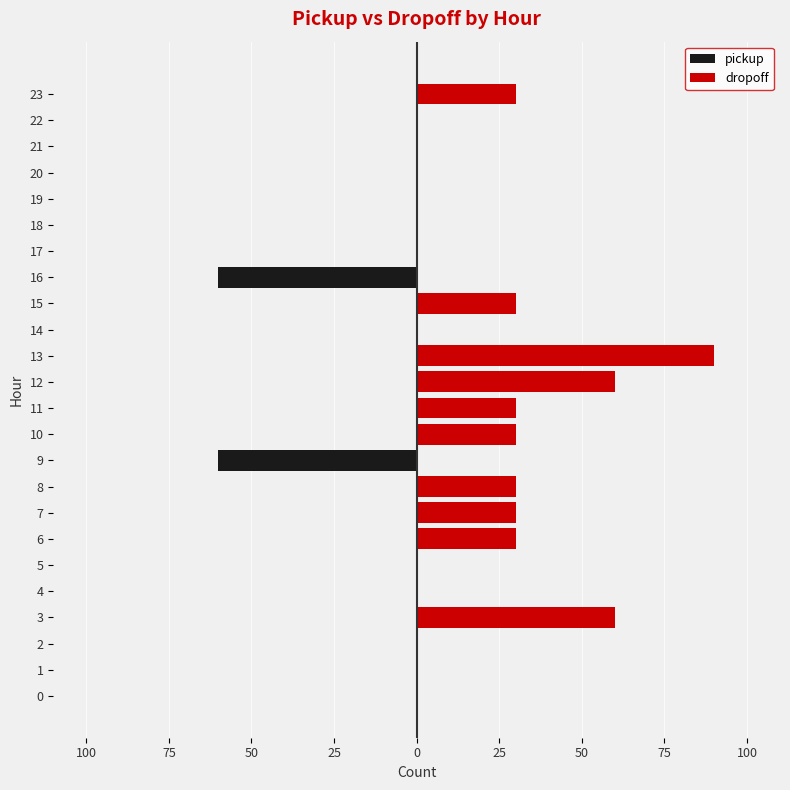

Reading right to left, extract all data points from this chart.

pickup: 0	0	0	0	0	0	0	-60	0	0	0	0	0	0	-60	0	0	0	0	0	0	0	0	0
dropoff: 30	0	0	0	0	0	0	0	30	0	90	60	30	30	0	30	30	30	0	0	60	0	0	0